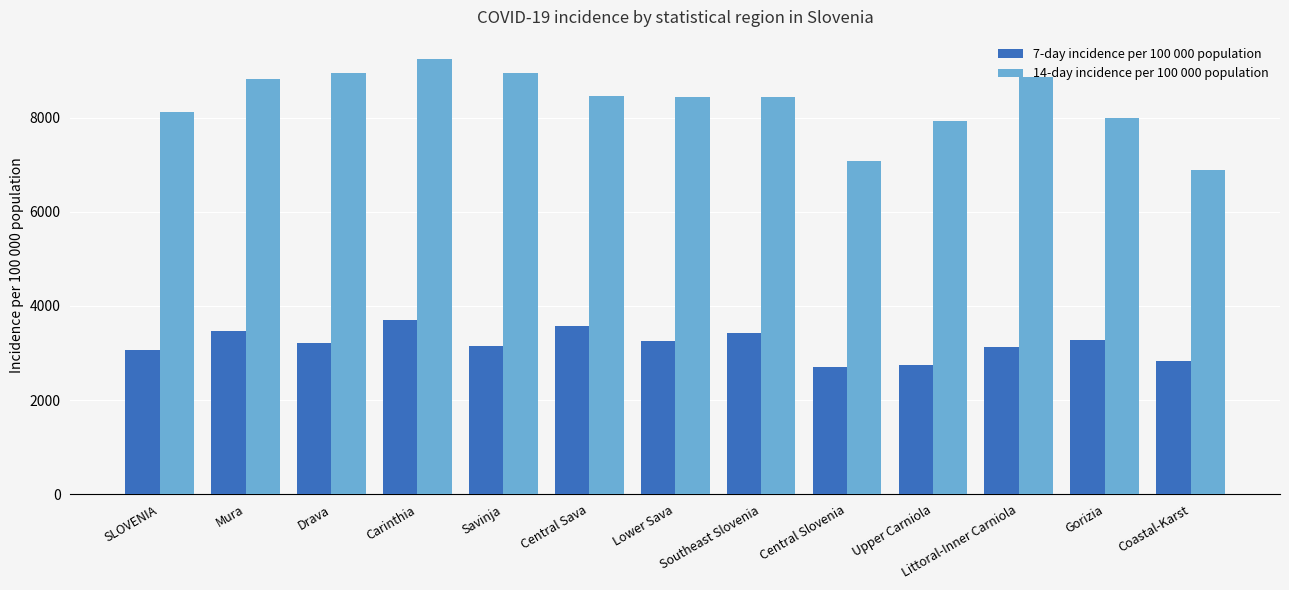

What is the difference between the highest and lowest values at Savinja?

5788.7